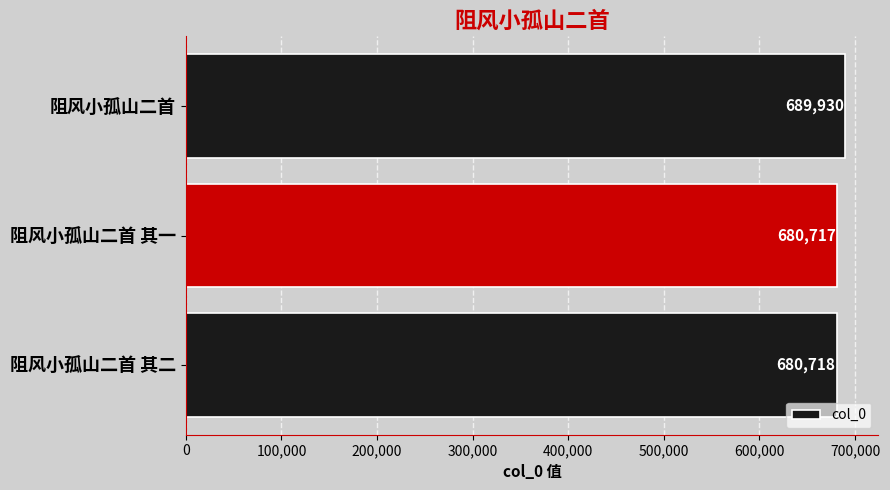

What is the average value?

683788